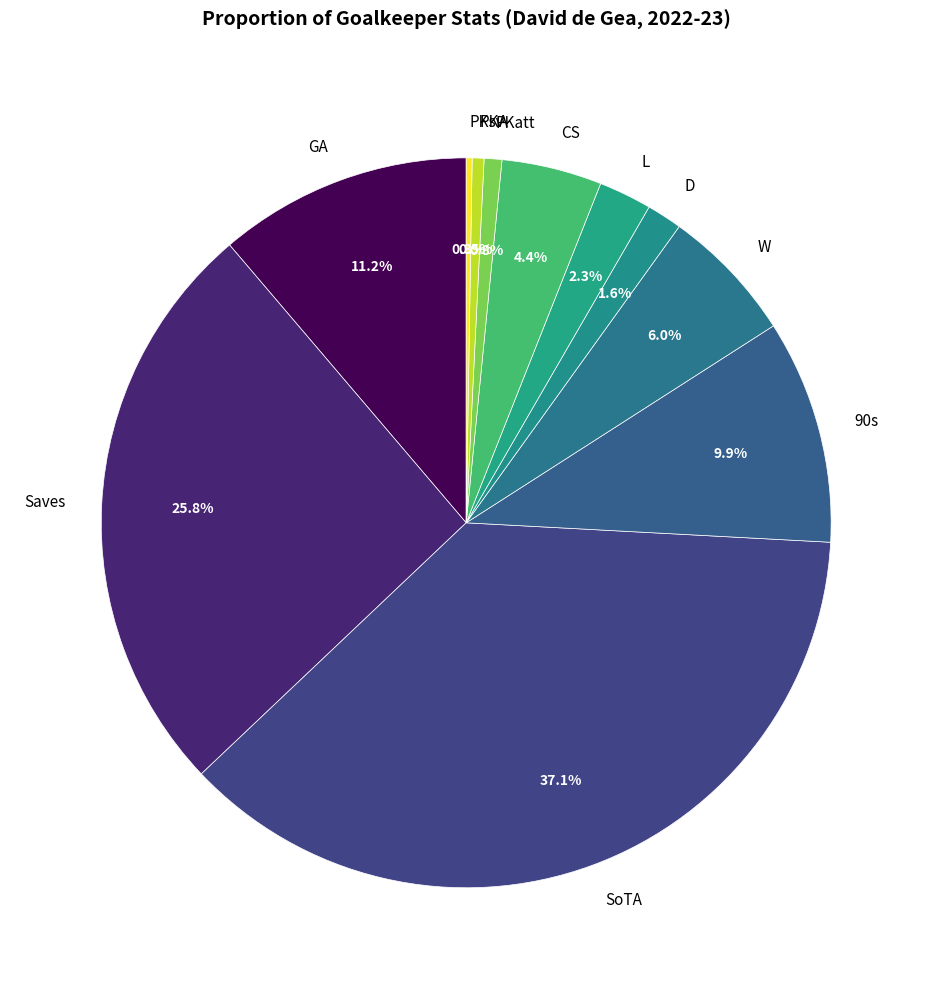

Which has a higher value, 90s or GA?

GA